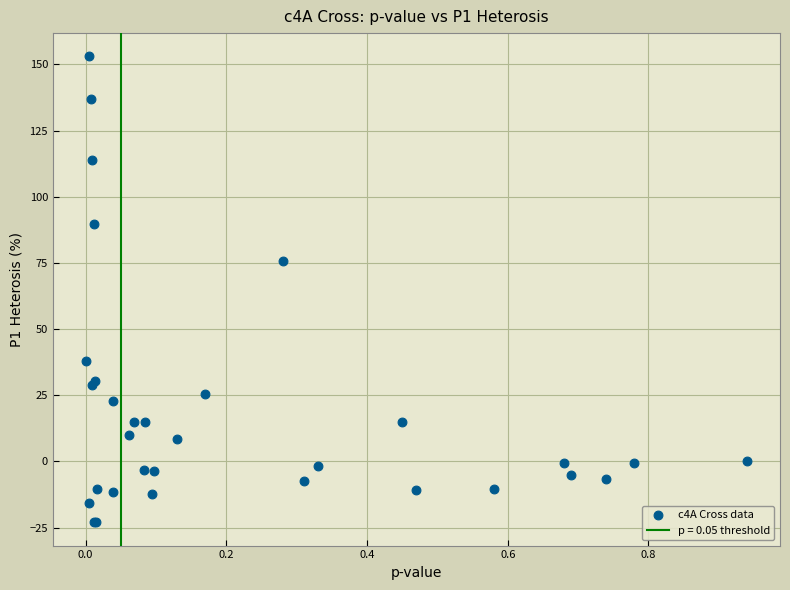

What Y value in the scatter plot is closest to 65?

75.7